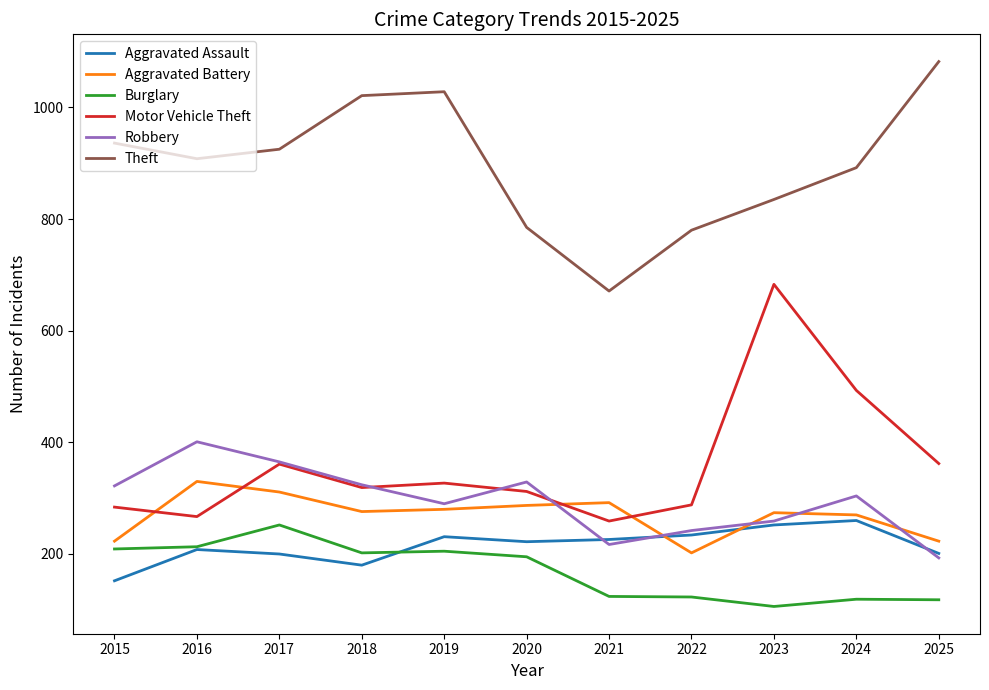

Between which two adjacent categories do Aggravated Assault and Robbery first intersect?

2020 and 2021